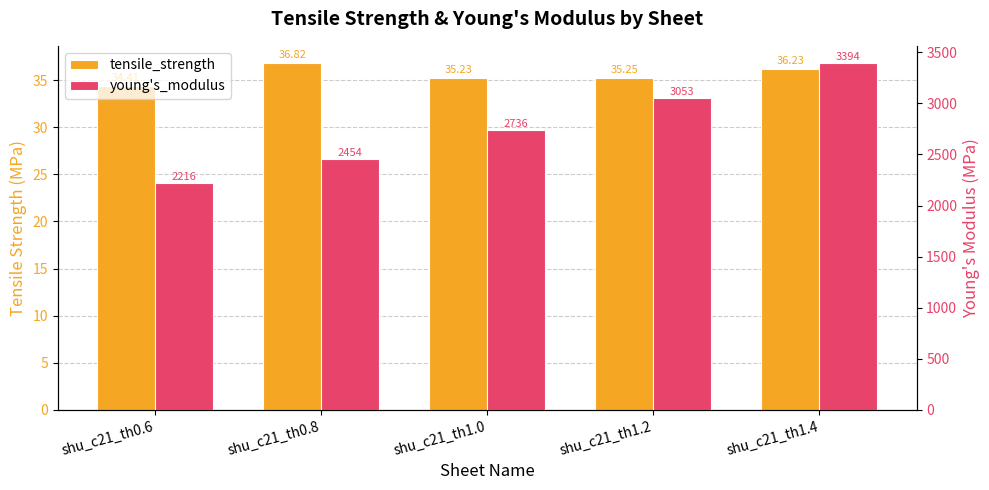

Reading left to right, extract all data points from this chart.

tensile_strength: 34.4	36.8	35.2	35.2	36.2
young's_modulus: 2216.0	2454.3	2735.8	3053.2	3394.2